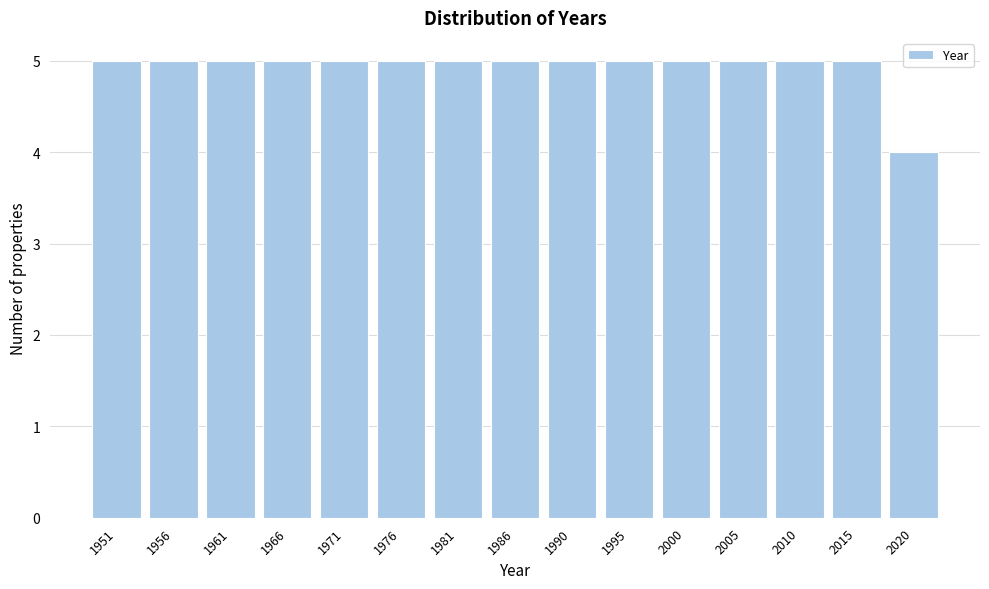

Reading left to right, list all the values displayed in this chart.

5	5	5	5	5	5	5	5	5	5	5	5	5	5	4